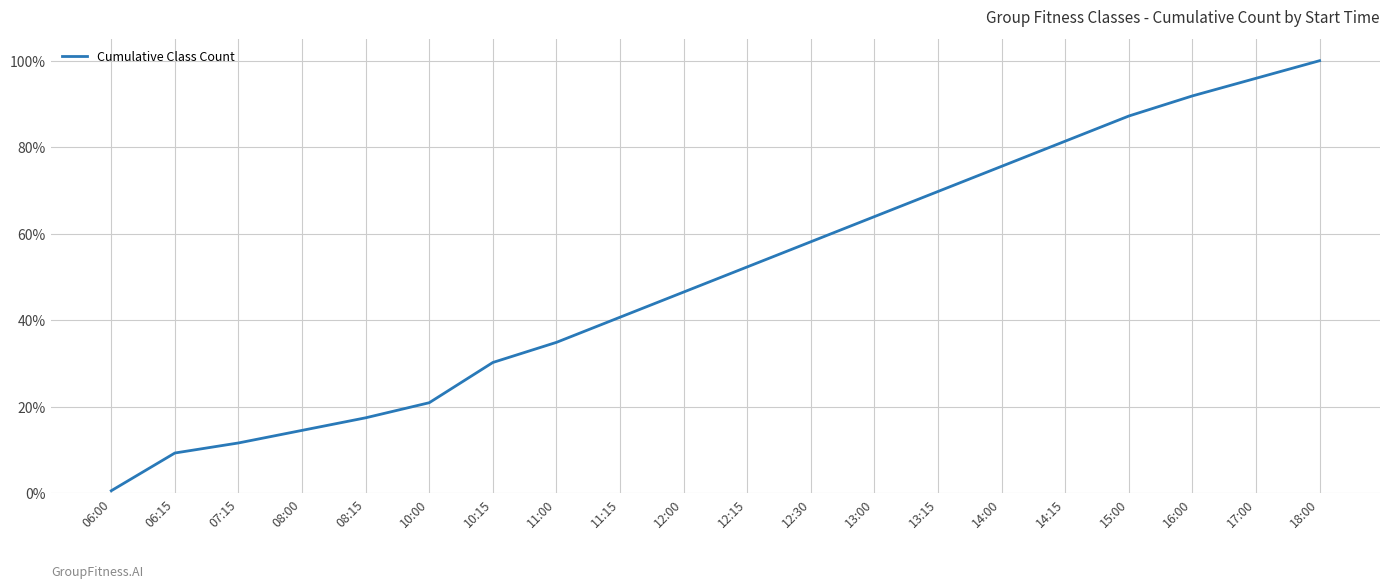

Is this an area chart (filled region under the line)?

No